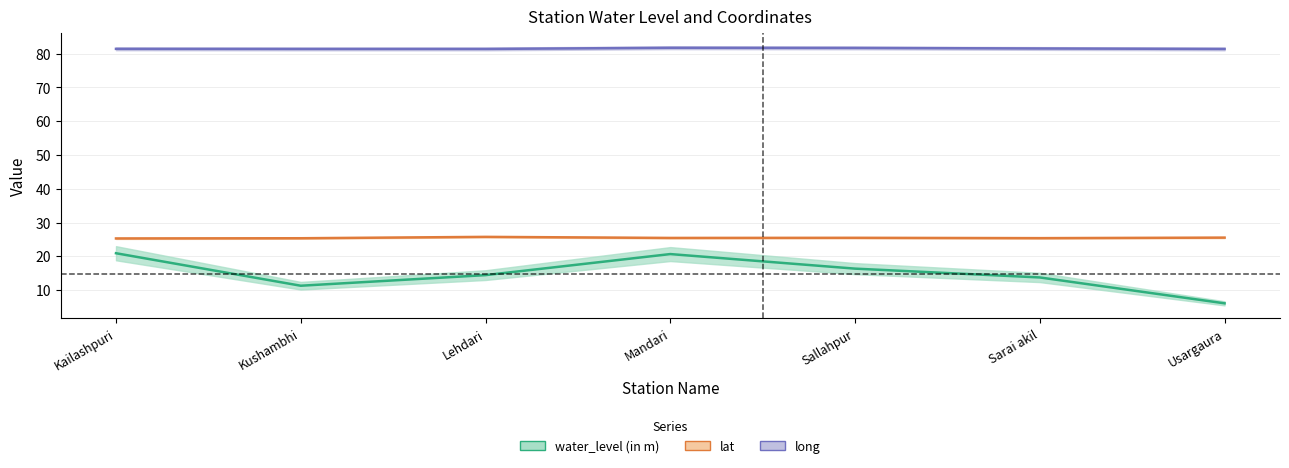

Count the lat values in the range 25 to 26.

7